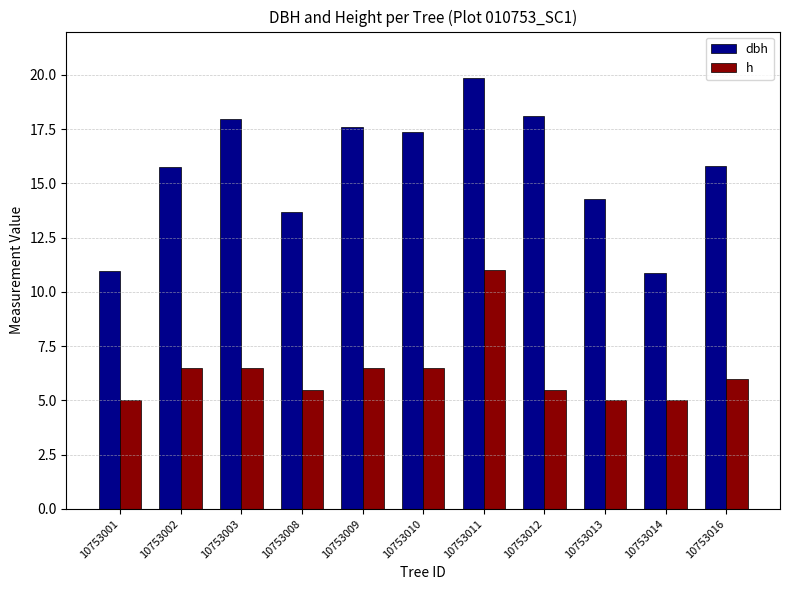

What is the value of the h bar at the 4th from the left?

5.5